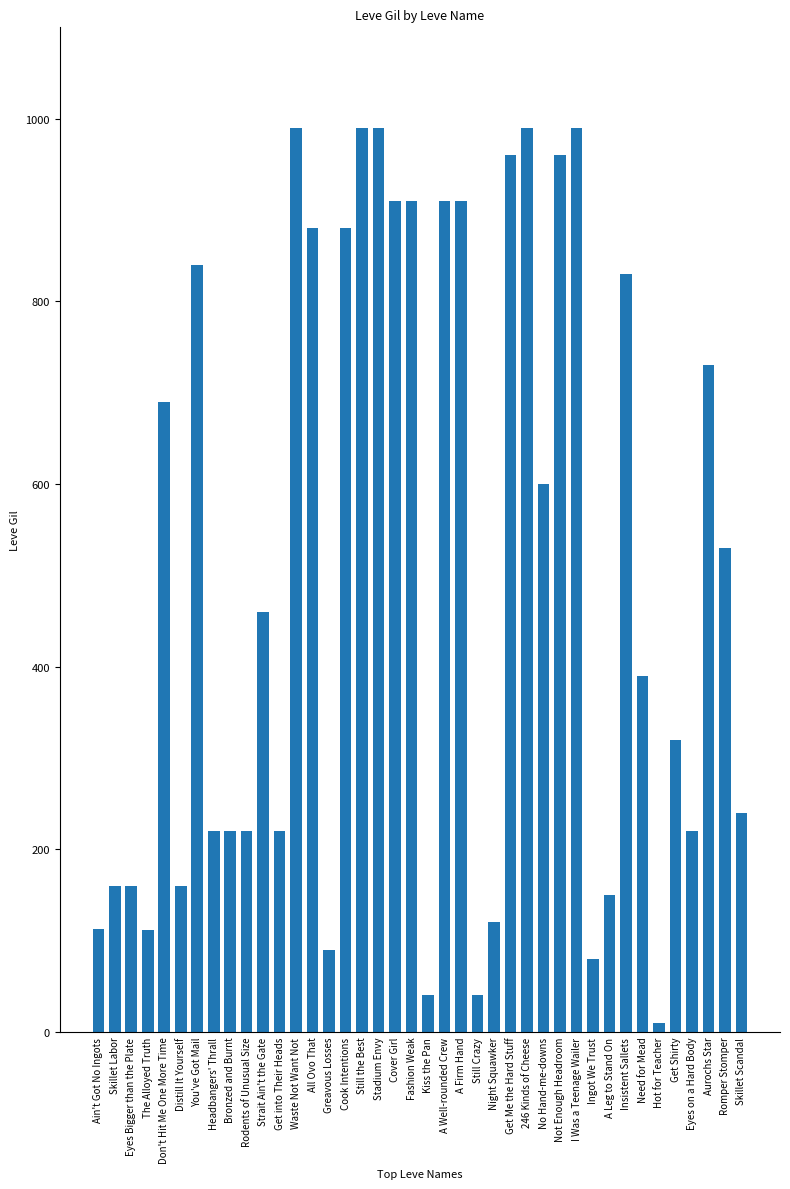

Approximately how many times larger is the value at Aurochs Star compared to 246 Kinds of Cheese?

0.7